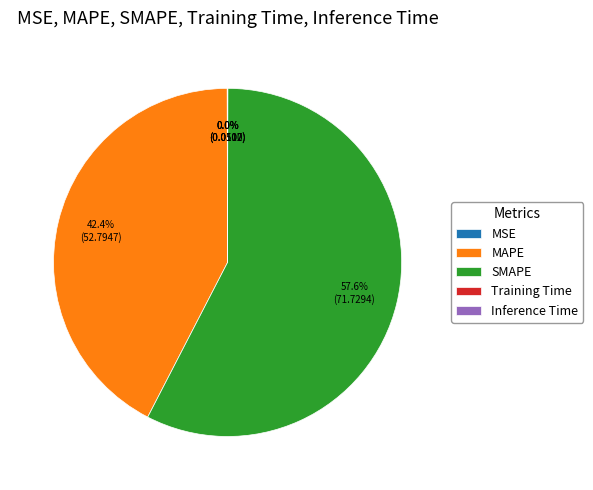

Which category has the biggest portion of the pie?

SMAPE